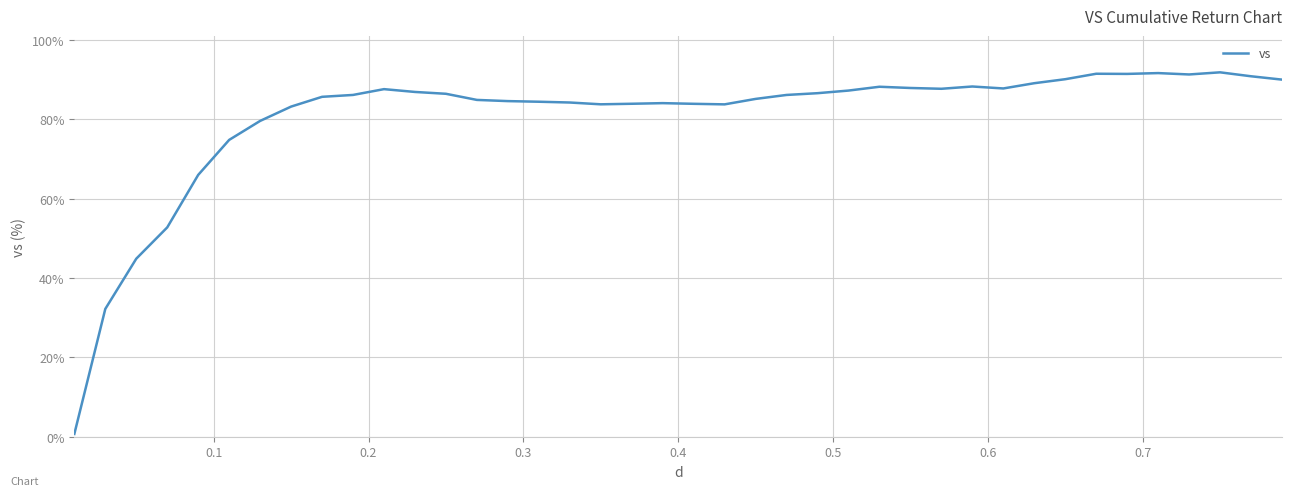

What is the greatest value displayed?

91.9